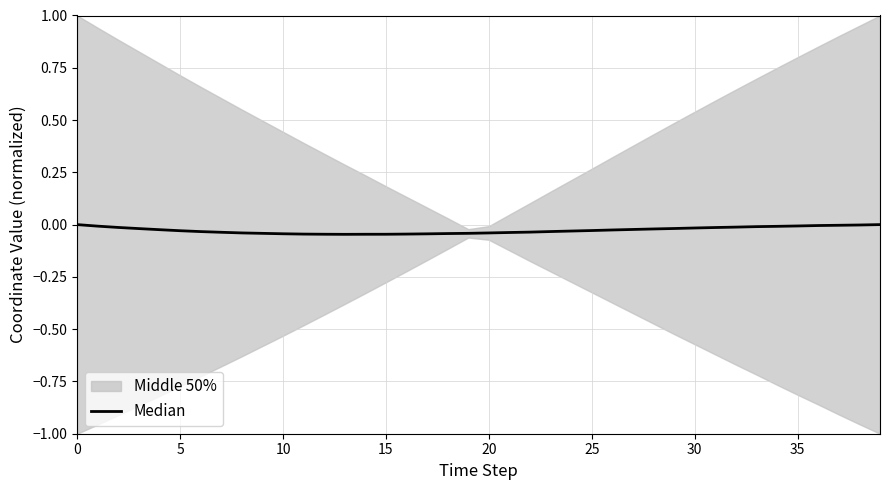

Between 21 and 10, which is larger?

10